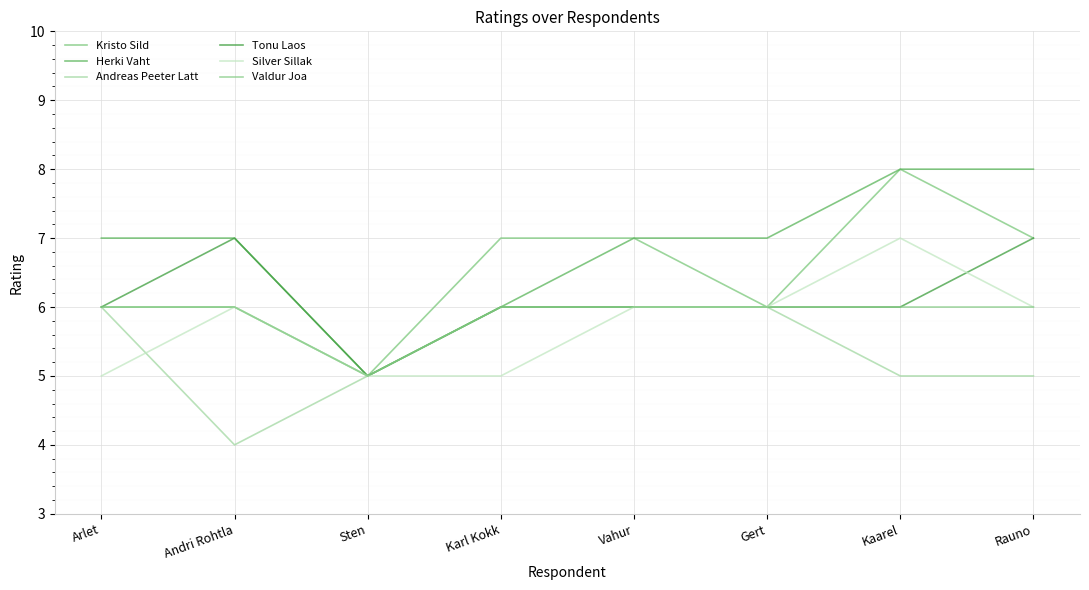

Which category has the lowest value across all series?

Andri Rohtla